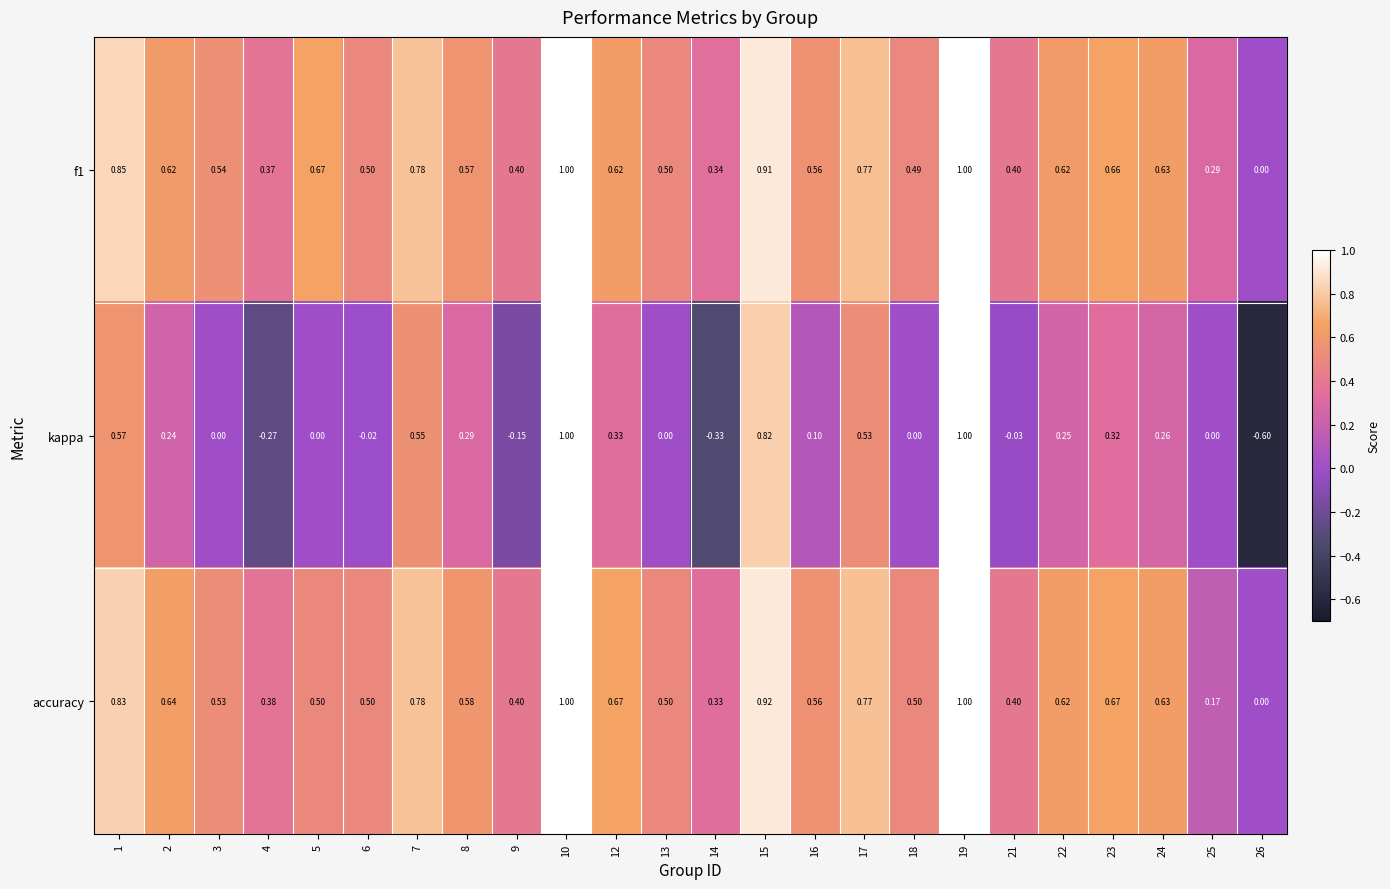

Which series has the widest spread of values?

kappa